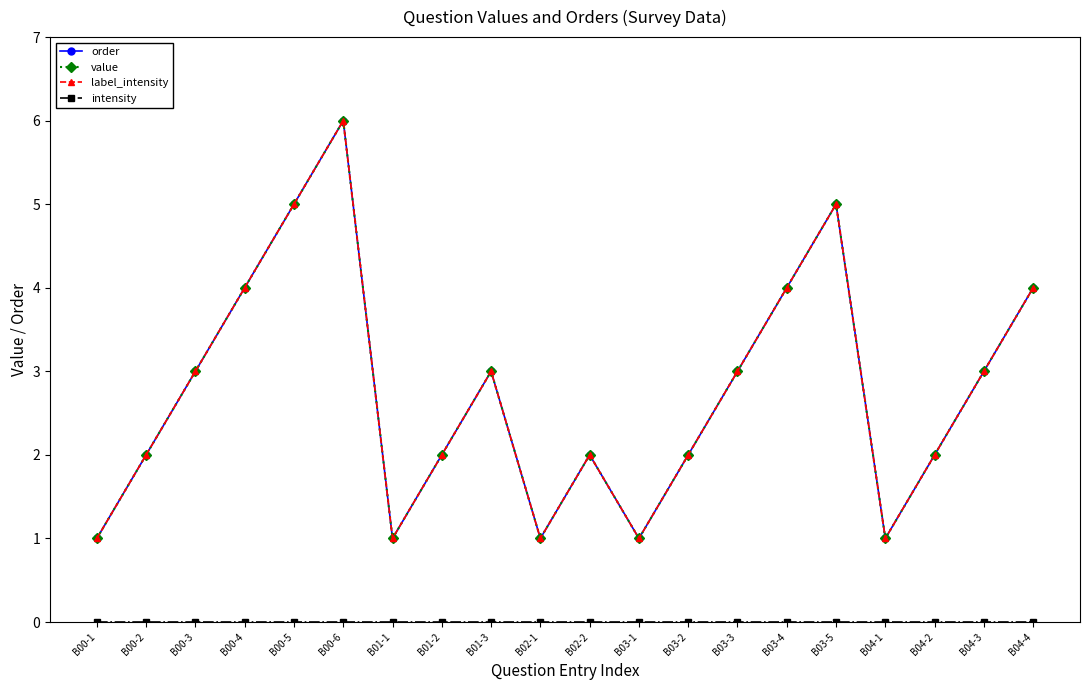

Is the value of label_intensity at B01-3 greater than the value of order at B03-1?

Yes